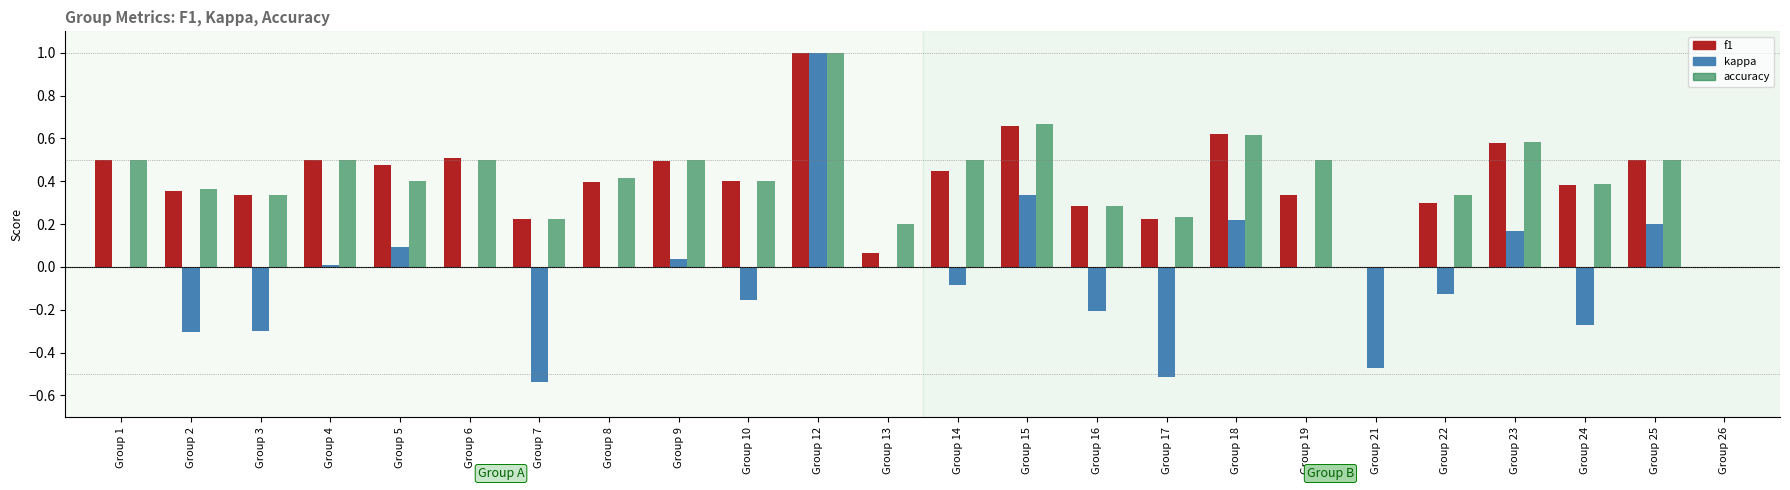

What is the maximum value for kappa?

1.0